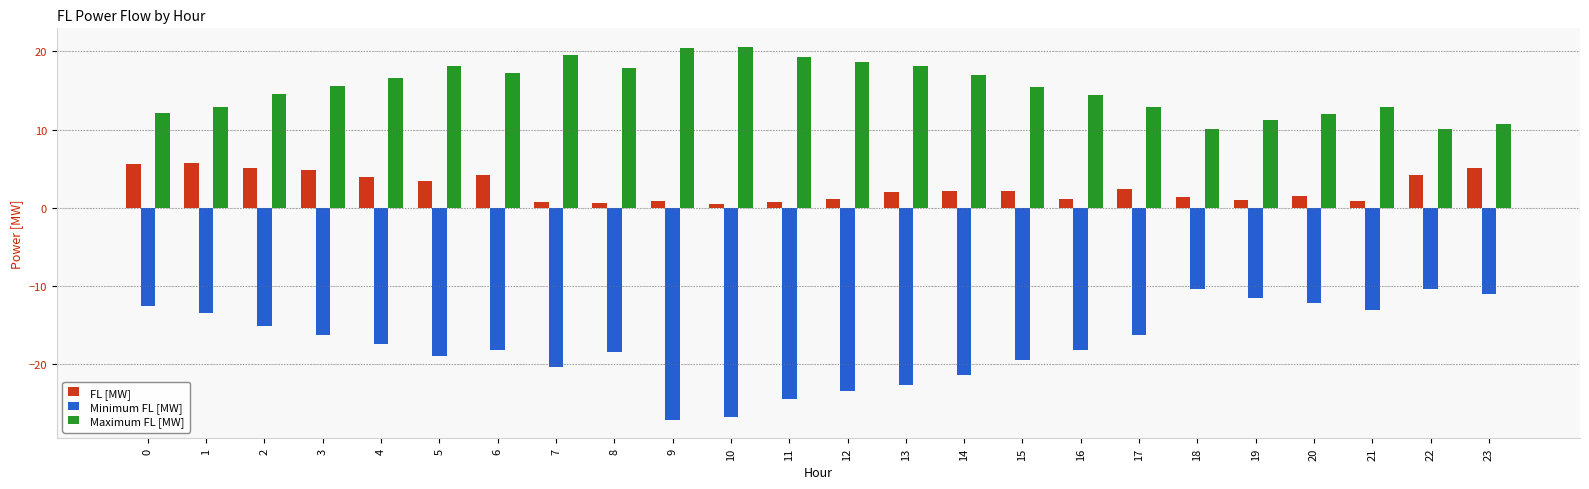

What is the sum of all FL [MW] values?

61.4